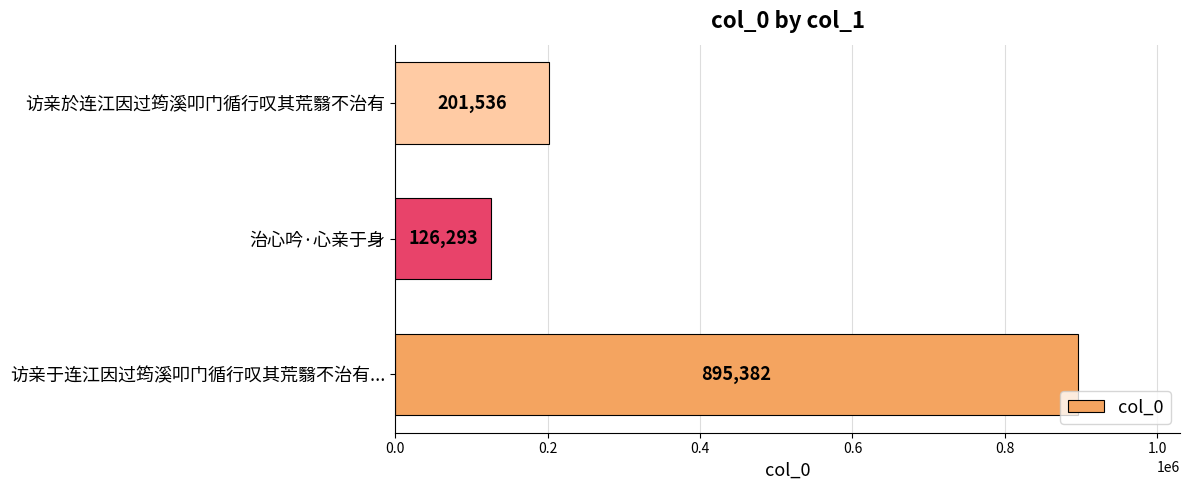

How many values are below 201536?

1